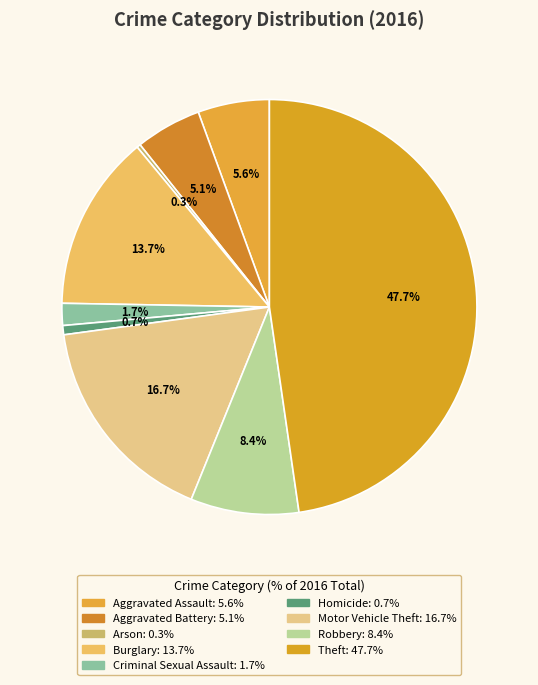

Approximately how many times larger is the value at Motor Vehicle Theft compared to Robbery?

2.0